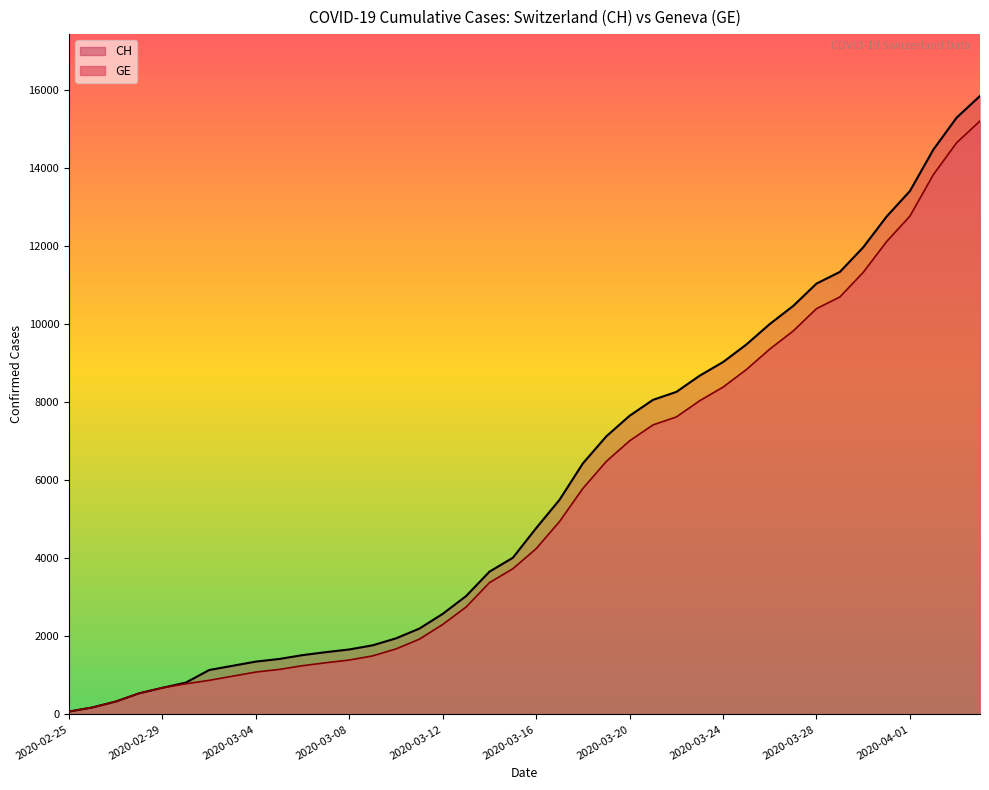

How many categories are shown in the chart?

40